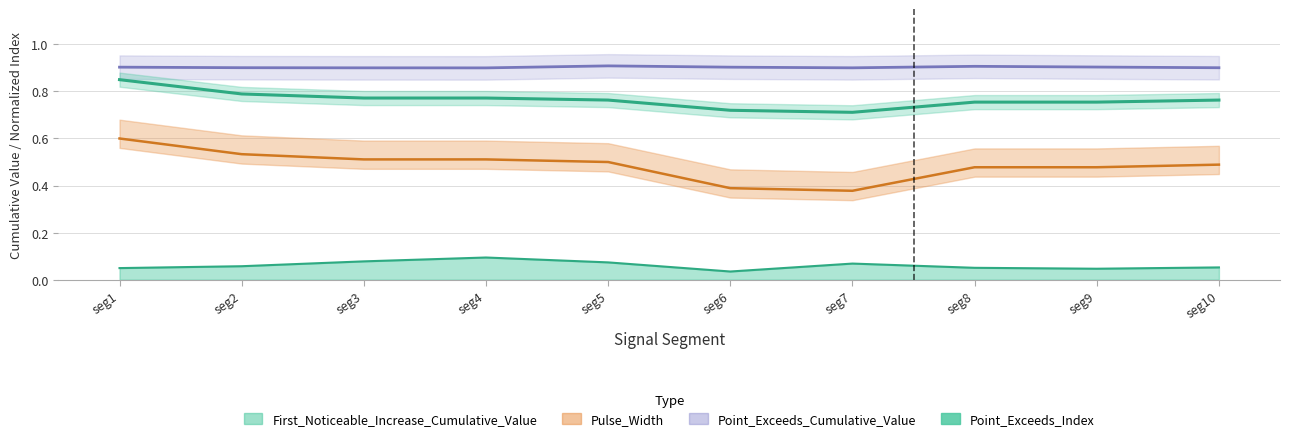

Reading right to left, transcribe all the data shown in this chart.

First_Noticeable_Increase_Cumulative_Value: 44=0.1	44=0.0	44=0.1	48=0.1	48=0.0	43=0.1	43=0.1	43=0.1	43=0.1	43=0.0
Point_Exceeds_Cumulative_Value: 44=0.9	44=0.9	44=0.9	48=0.9	48=0.9	43=0.9	43=0.9	43=0.9	43=0.9	43=0.9
Pulse_Width: 44=0.5	44=0.5	44=0.5	48=0.4	48=0.4	43=0.5	43=0.5	43=0.5	43=0.5	43=0.6
Point_Exceeds_Index: 44=0.8	44=0.8	44=0.8	48=0.7	48=0.7	43=0.8	43=0.8	43=0.8	43=0.8	43=0.8